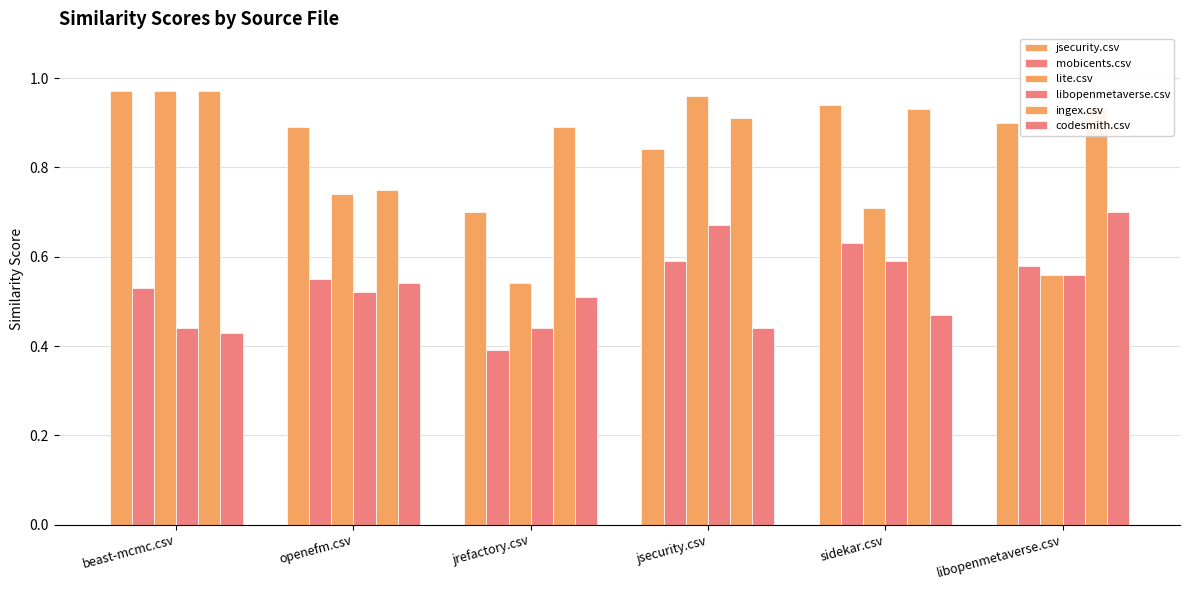

How many data points does each series have?

6